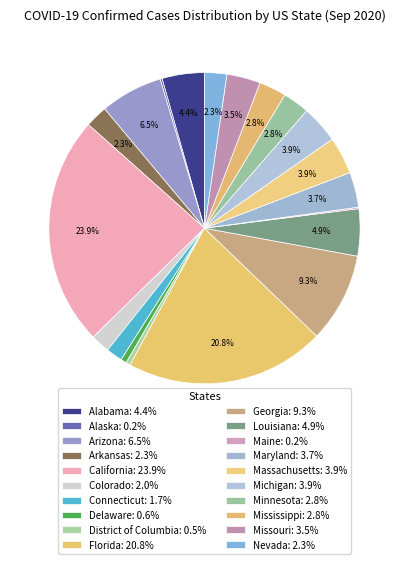

Is the sum of Maine and Colorado greater than half?

No